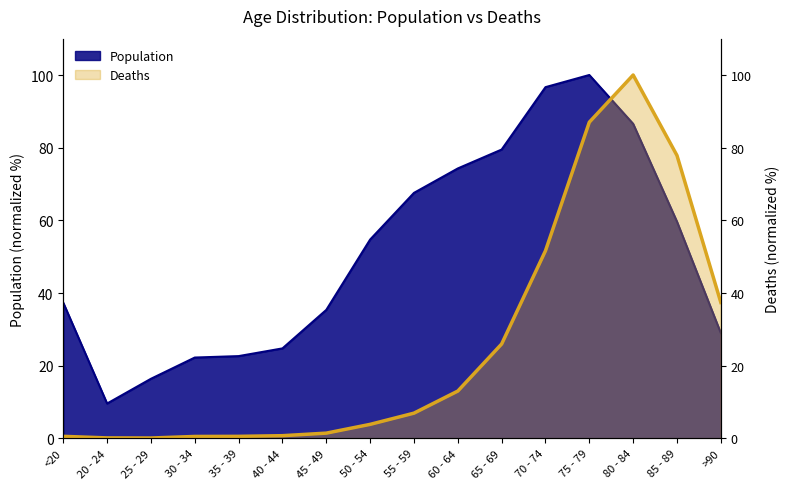

Between which two adjacent categories do Deaths and Population first intersect?

75 - 79 and 80 - 84